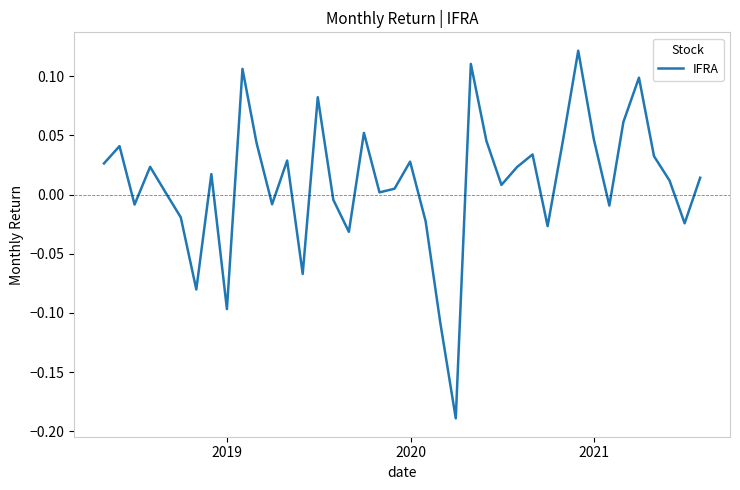

How many categories are shown in the chart?

40